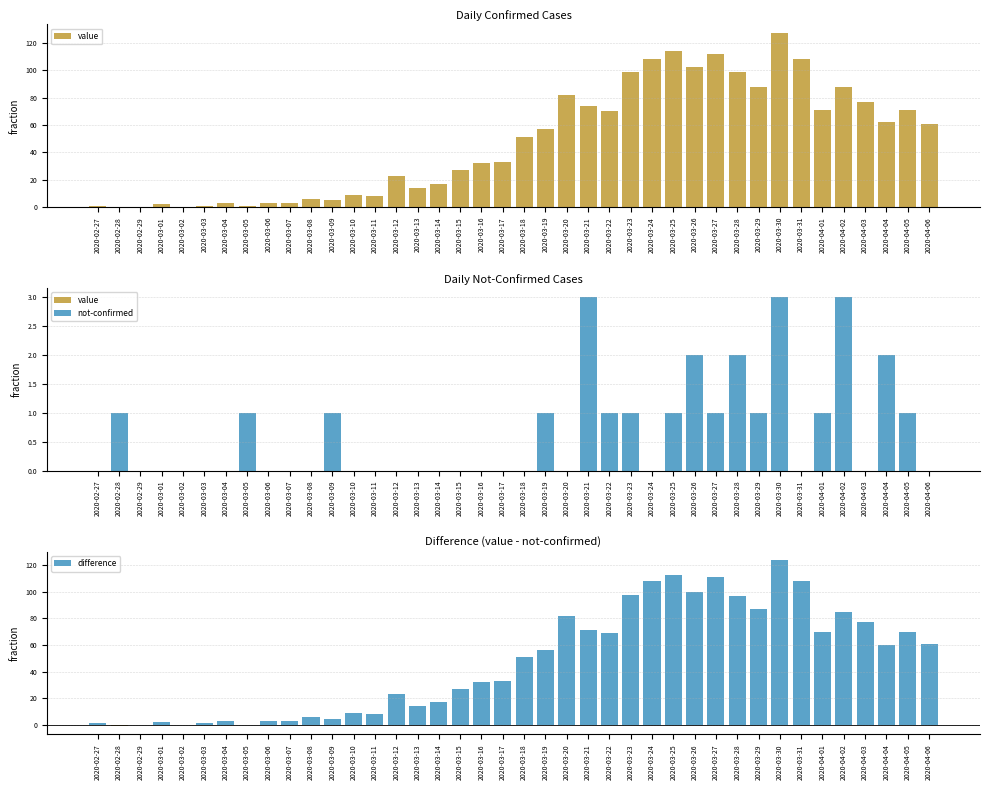

List the series in order of their peak value, lowest first.

not-confirmed, difference, value